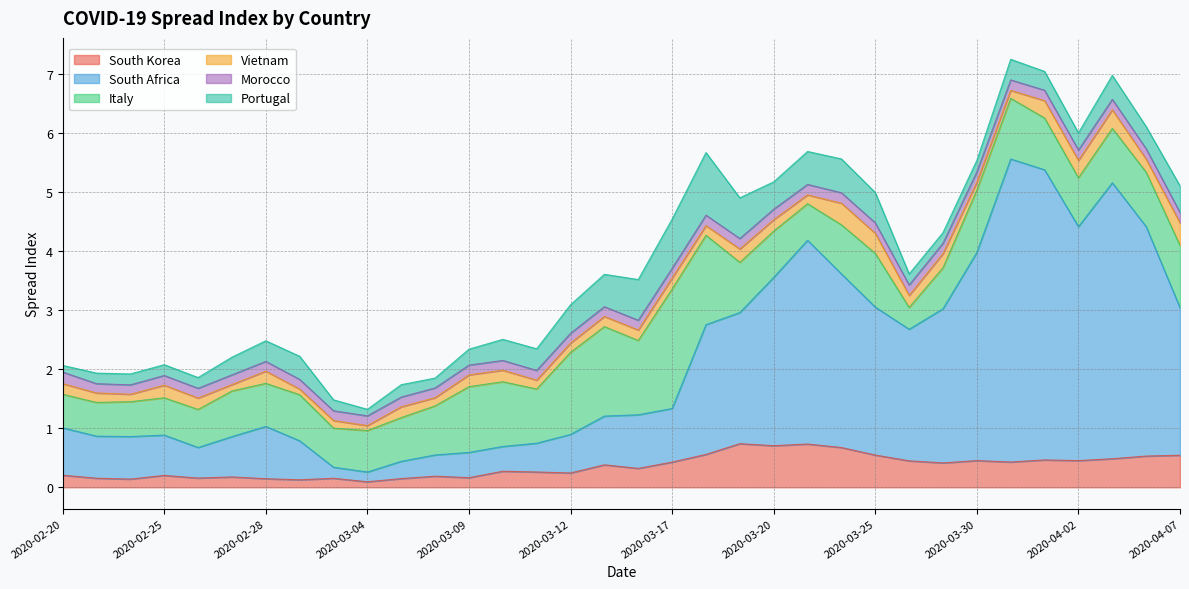

True or false: Portugal has a value of 0.3 at 2020-03-31.

True